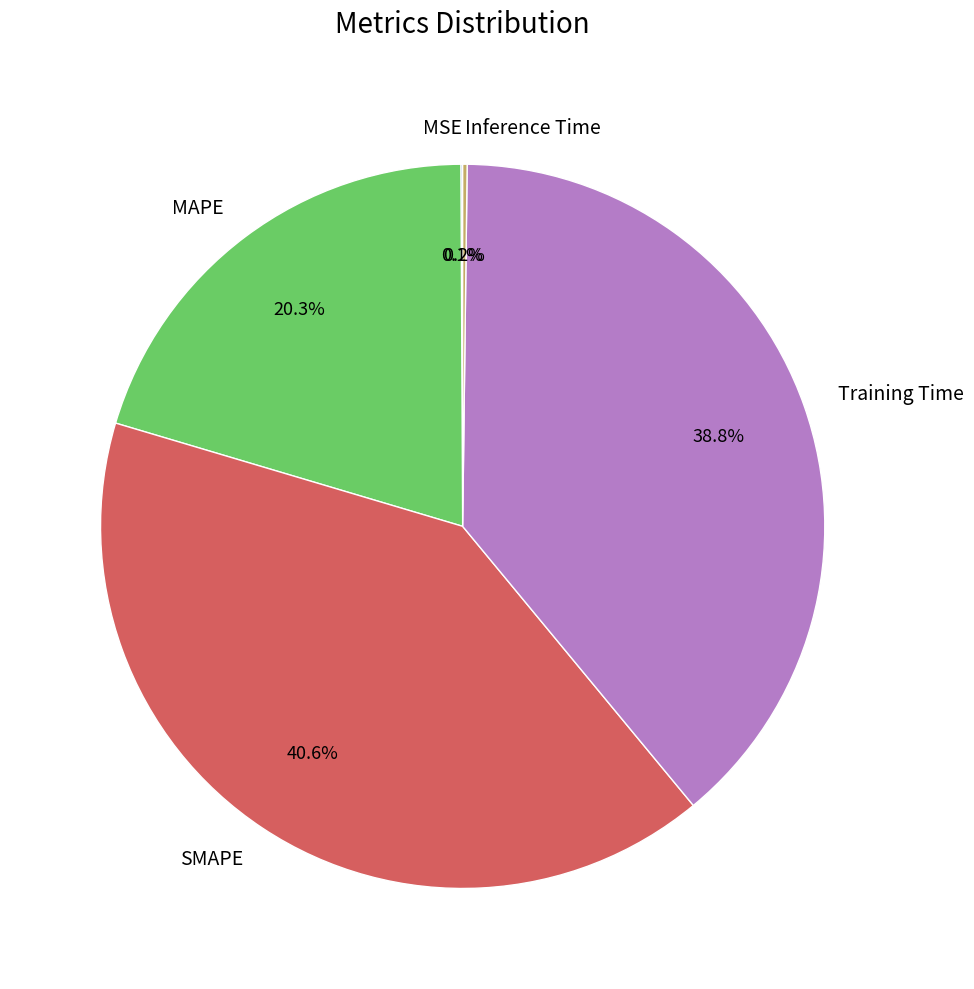

What percentage is the MAPE slice, to the nearest percent?

20%